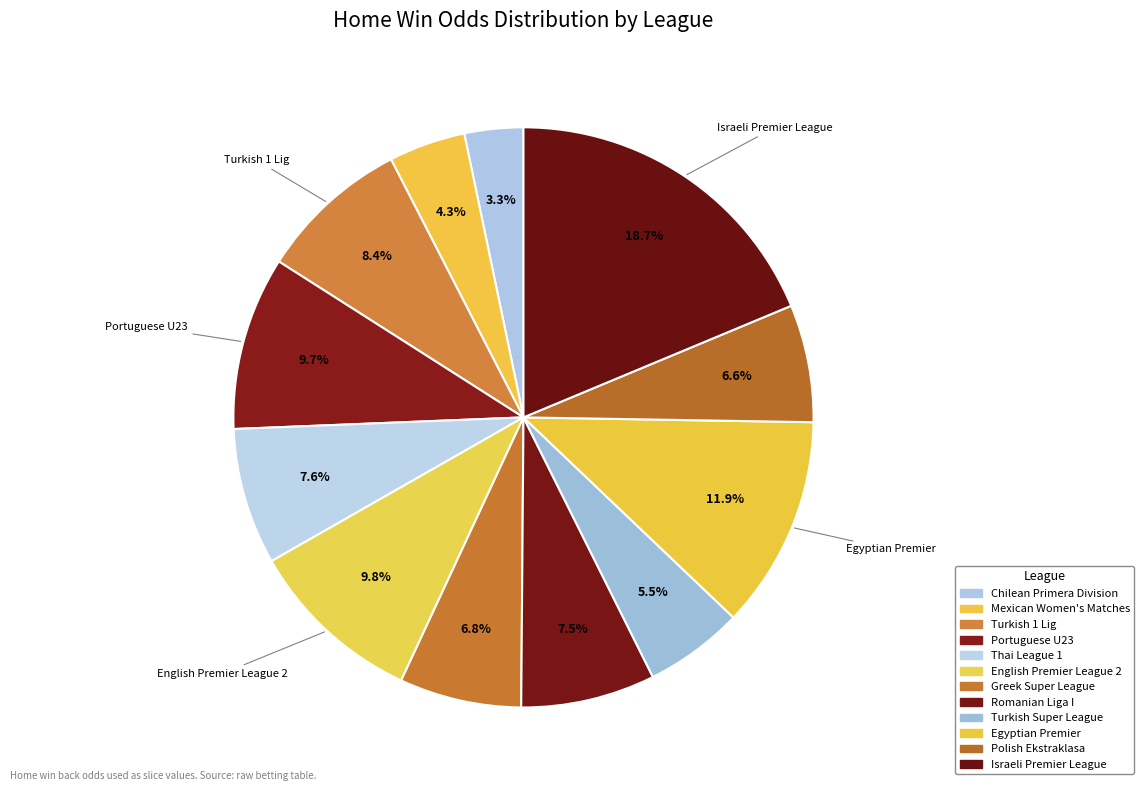

True or false: Israeli Premier League accounts for 34% of the total.

False